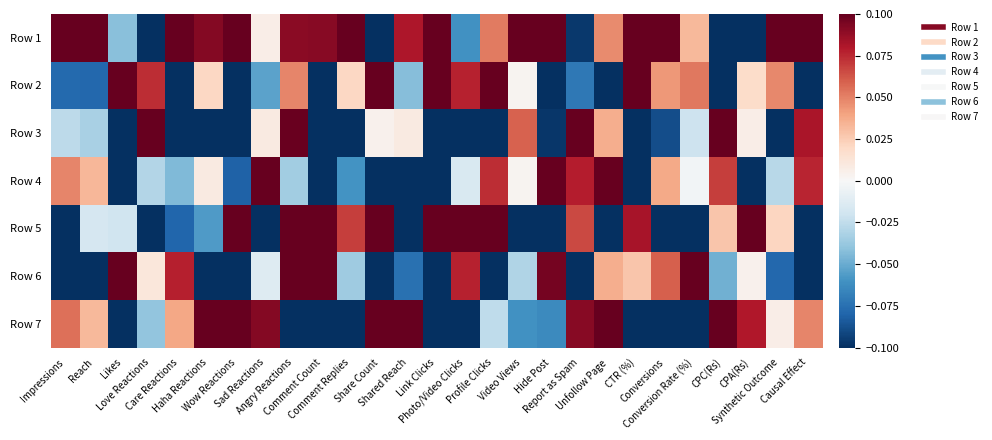

Reading left to right, transcribe all the data shown in this chart.

Row 1: Impressions=0.4	Reach=0.3	Likes=-0.0	Love Reactions=-0.1	Care Reactions=0.3	Haha Reactions=0.1	Wow Reactions=0.2	Sad Reactions=0.0	Angry Reactions=0.1	Comment Count=0.1	Comment Replies=0.2	Share Count=-0.2	Shared Reach=0.1	Link Clicks=0.4	Photo/Video Clicks=-0.1	Profile Clicks=0.1	Video Views=0.2	Hide Post=0.2	Report as Spam=-0.1	Unfollow Page=0.0	CTR (%)=0.2	Conversions=0.3	Conversion Rate (%)=0.0	CPC(Rs)=-0.3	CPA(Rs)=-0.2	Synthetic Outcome=0.1	Causal Effect=0.2
Row 2: Impressions=-0.1	Reach=-0.1	Likes=0.4	Love Reactions=0.1	Care Reactions=-0.1	Haha Reactions=0.0	Wow Reactions=-0.4	Sad Reactions=-0.1	Angry Reactions=0.0	Comment Count=-0.2	Comment Replies=0.0	Share Count=0.3	Shared Reach=-0.0	Link Clicks=0.4	Photo/Video Clicks=0.1	Profile Clicks=0.3	Video Views=0.0	Hide Post=-0.2	Report as Spam=-0.1	Unfollow Page=-0.3	CTR (%)=0.4	Conversions=0.0	Conversion Rate (%)=0.1	CPC(Rs)=-0.1	CPA(Rs)=0.0	Synthetic Outcome=0.0	Causal Effect=-0.1
Row 3: Impressions=-0.0	Reach=-0.0	Likes=-0.3	Love Reactions=0.2	Care Reactions=-0.1	Haha Reactions=-0.1	Wow Reactions=-0.2	Sad Reactions=0.0	Angry Reactions=0.1	Comment Count=-0.1	Comment Replies=-0.1	Share Count=0.0	Shared Reach=0.0	Link Clicks=-0.3	Photo/Video Clicks=-0.3	Profile Clicks=-0.2	Video Views=0.1	Hide Post=-0.1	Report as Spam=0.2	Unfollow Page=0.0	CTR (%)=-0.3	Conversions=-0.1	Conversion Rate (%)=-0.0	CPC(Rs)=0.2	CPA(Rs)=0.0	Synthetic Outcome=-0.1	Causal Effect=0.1
Row 4: Impressions=0.0	Reach=0.0	Likes=-0.1	Love Reactions=-0.0	Care Reactions=-0.0	Haha Reactions=0.0	Wow Reactions=-0.1	Sad Reactions=0.1	Angry Reactions=-0.0	Comment Count=-0.2	Comment Replies=-0.1	Share Count=-0.2	Shared Reach=-0.1	Link Clicks=-0.2	Photo/Video Clicks=-0.0	Profile Clicks=0.1	Video Views=0.0	Hide Post=0.3	Report as Spam=0.1	Unfollow Page=0.3	CTR (%)=-0.2	Conversions=0.0	Conversion Rate (%)=-0.0	CPC(Rs)=0.1	CPA(Rs)=-0.1	Synthetic Outcome=-0.0	Causal Effect=0.1
Row 5: Impressions=-0.1	Reach=-0.0	Likes=-0.0	Love Reactions=-0.1	Care Reactions=-0.1	Haha Reactions=-0.1	Wow Reactions=0.1	Sad Reactions=-0.2	Angry Reactions=0.2	Comment Count=0.3	Comment Replies=0.1	Share Count=0.1	Shared Reach=-0.2	Link Clicks=0.2	Photo/Video Clicks=0.4	Profile Clicks=0.2	Video Views=-0.2	Hide Post=-0.3	Report as Spam=0.1	Unfollow Page=-0.2	CTR (%)=0.1	Conversions=-0.2	Conversion Rate (%)=-0.2	CPC(Rs)=0.0	CPA(Rs)=0.3	Synthetic Outcome=0.0	Causal Effect=-0.1
Row 6: Impressions=-0.3	Reach=-0.3	Likes=0.1	Love Reactions=0.0	Care Reactions=0.1	Haha Reactions=-0.1	Wow Reactions=-0.2	Sad Reactions=-0.0	Angry Reactions=0.1	Comment Count=0.2	Comment Replies=-0.0	Share Count=-0.2	Shared Reach=-0.1	Link Clicks=-0.2	Photo/Video Clicks=0.1	Profile Clicks=-0.3	Video Views=-0.0	Hide Post=0.1	Report as Spam=-0.2	Unfollow Page=0.0	CTR (%)=0.0	Conversions=0.1	Conversion Rate (%)=0.2	CPC(Rs)=-0.0	CPA(Rs)=0.0	Synthetic Outcome=-0.1	Causal Effect=-0.2
Row 7: Impressions=0.1	Reach=0.0	Likes=-0.1	Love Reactions=-0.0	Care Reactions=0.0	Haha Reactions=0.2	Wow Reactions=0.6	Sad Reactions=0.1	Angry Reactions=-0.5	Comment Count=-0.1	Comment Replies=-0.1	Share Count=0.2	Shared Reach=0.3	Link Clicks=-0.3	Photo/Video Clicks=-0.1	Profile Clicks=-0.0	Video Views=-0.1	Hide Post=-0.1	Report as Spam=0.1	Unfollow Page=0.1	CTR (%)=-0.2	Conversions=-0.1	Conversion Rate (%)=-0.1	CPC(Rs)=0.2	CPA(Rs)=0.1	Synthetic Outcome=0.0	Causal Effect=0.0